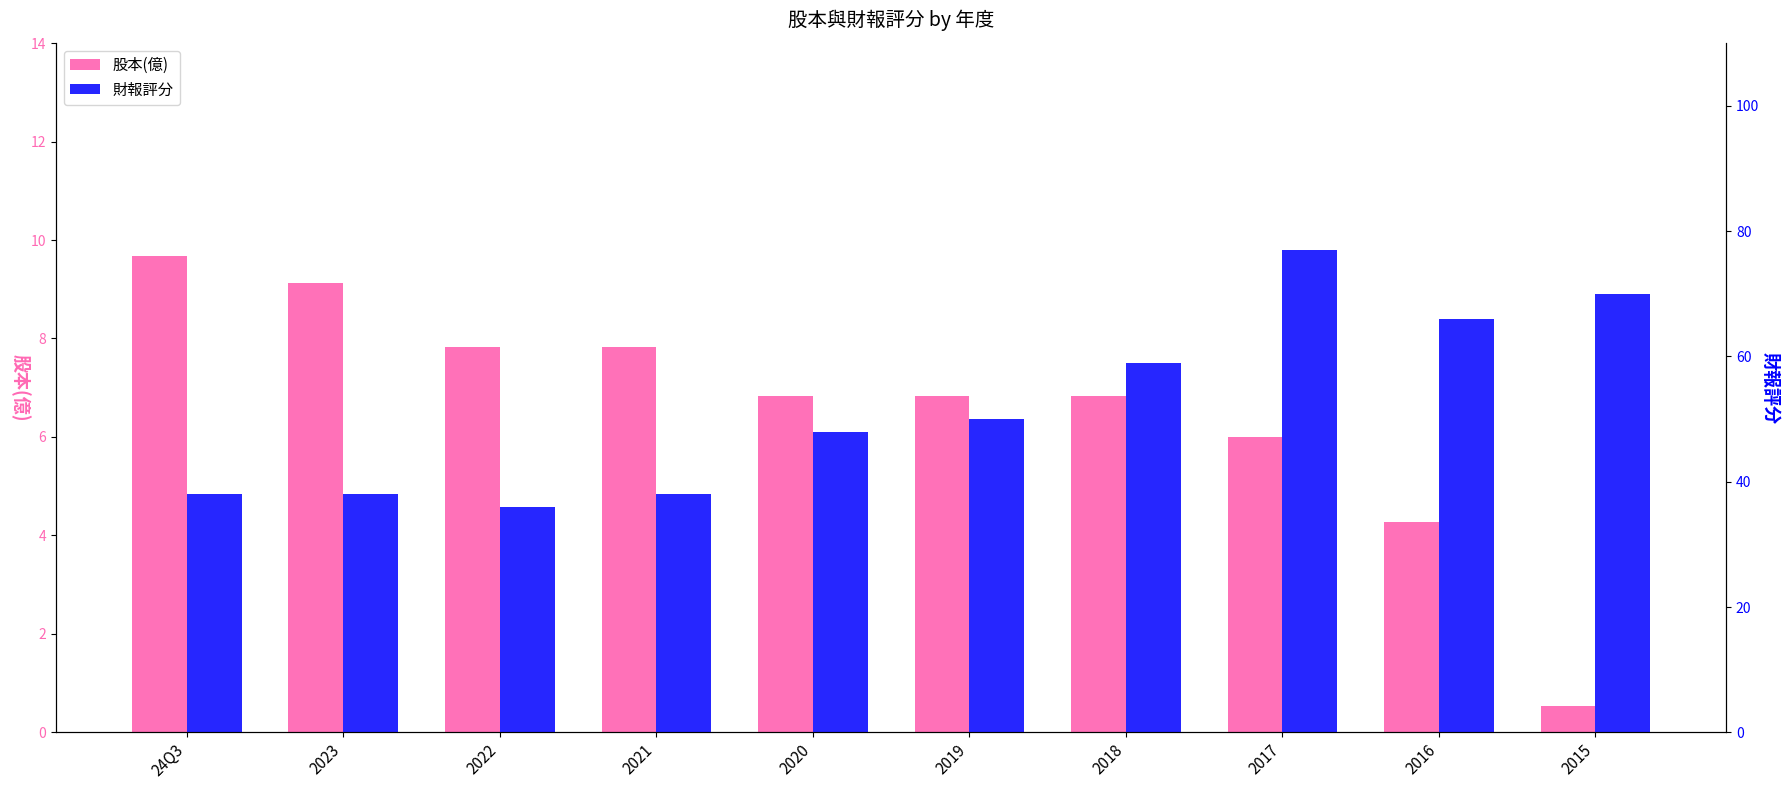

What is the minimum value shown in the chart?

0.5